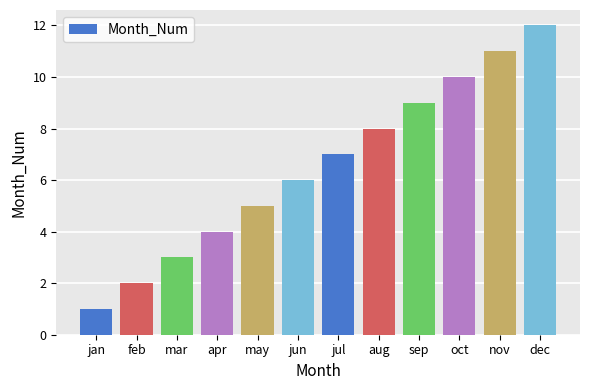

Rank the categories by value from highest to lowest.

dec, nov, oct, sep, aug, jul, jun, may, apr, mar, feb, jan